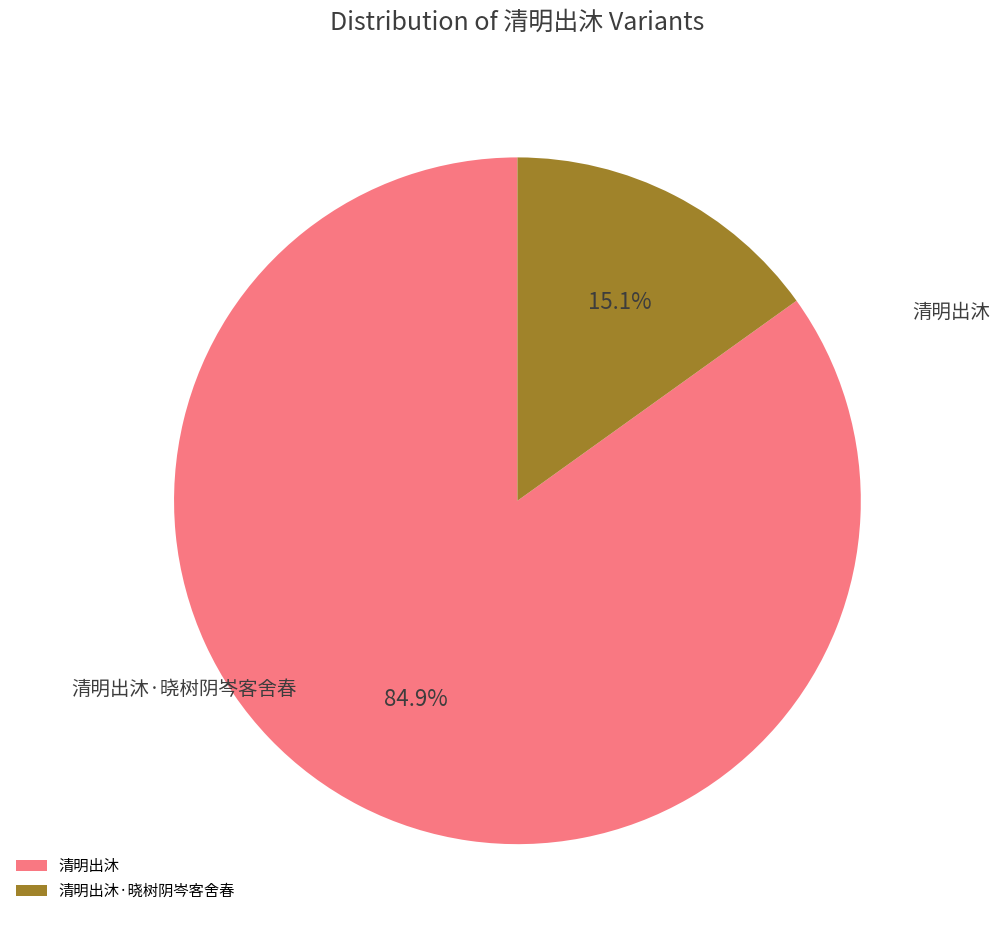

Which category accounts for the majority?

清明出沐